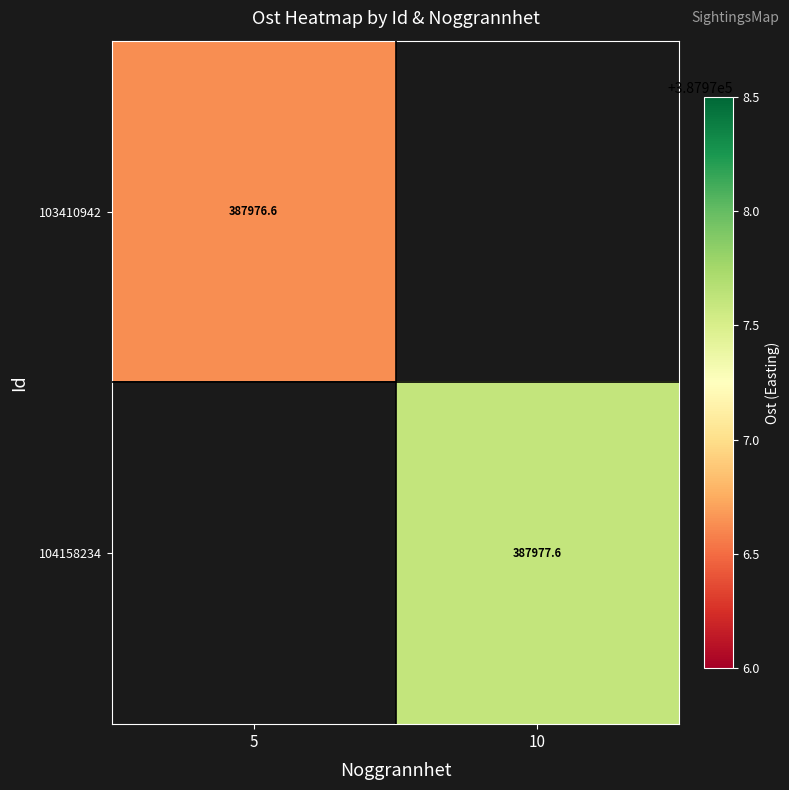

Is the value of 103410942 at 5 greater than the value of 104158234 at 10?

No